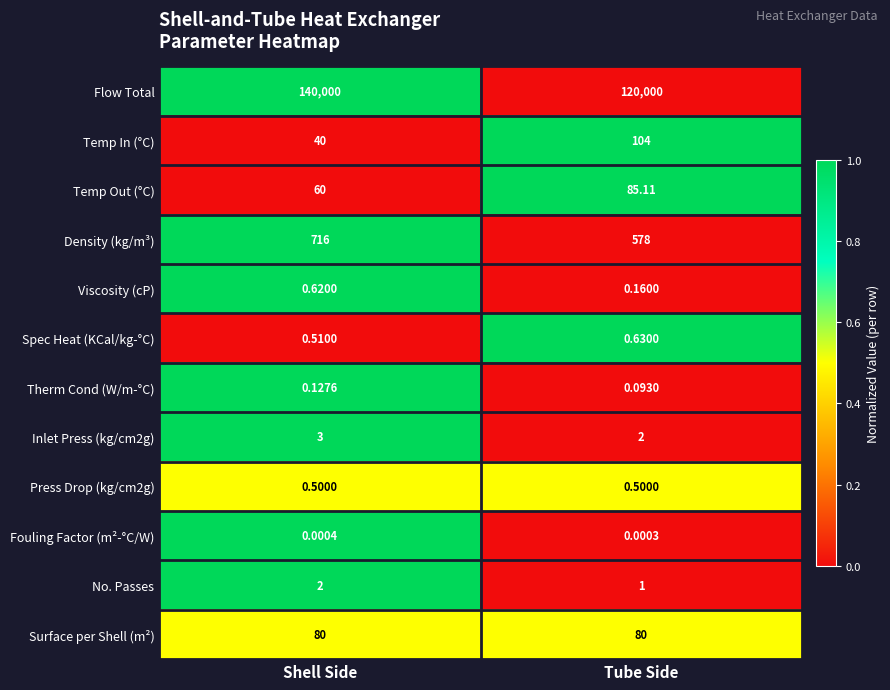

Which series has the largest total across all categories?

Flow Total